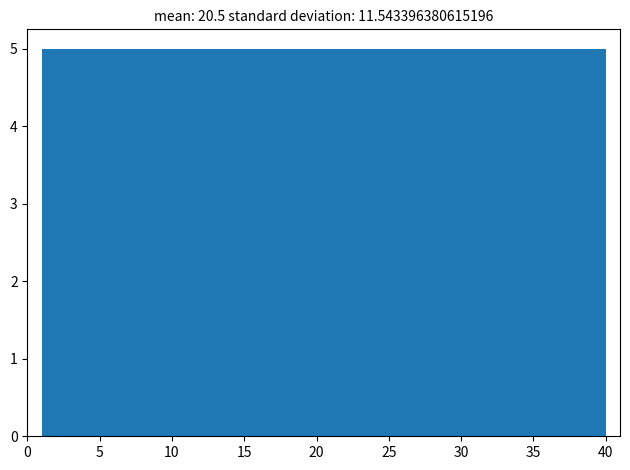

Reading left to right, transcribe this chart: for each bar, give the range it covers on the x-axis and its height. Neither the bar edges nor the heights are printed on the chart, so give them approximately, as read against the axes.

1.0 to 6.0: 5
6.0 to 11.0: 5
11.0 to 15.5: 5
15.5 to 20.5: 5
20.5 to 25.5: 5
25.5 to 30.5: 5
30.5 to 35.0: 5
35.0 to 40.0: 5